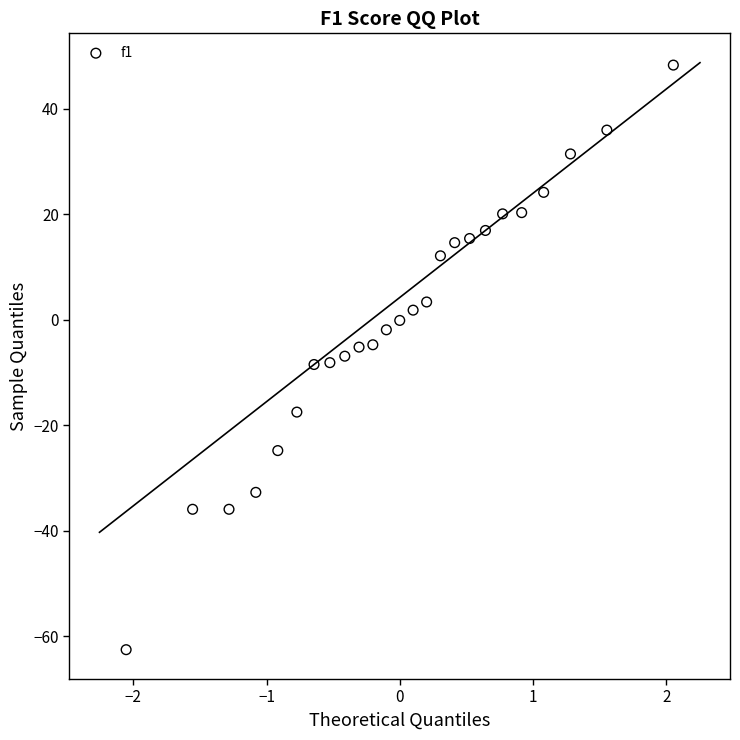

What is the range of Y values (max minus min)?

110.8